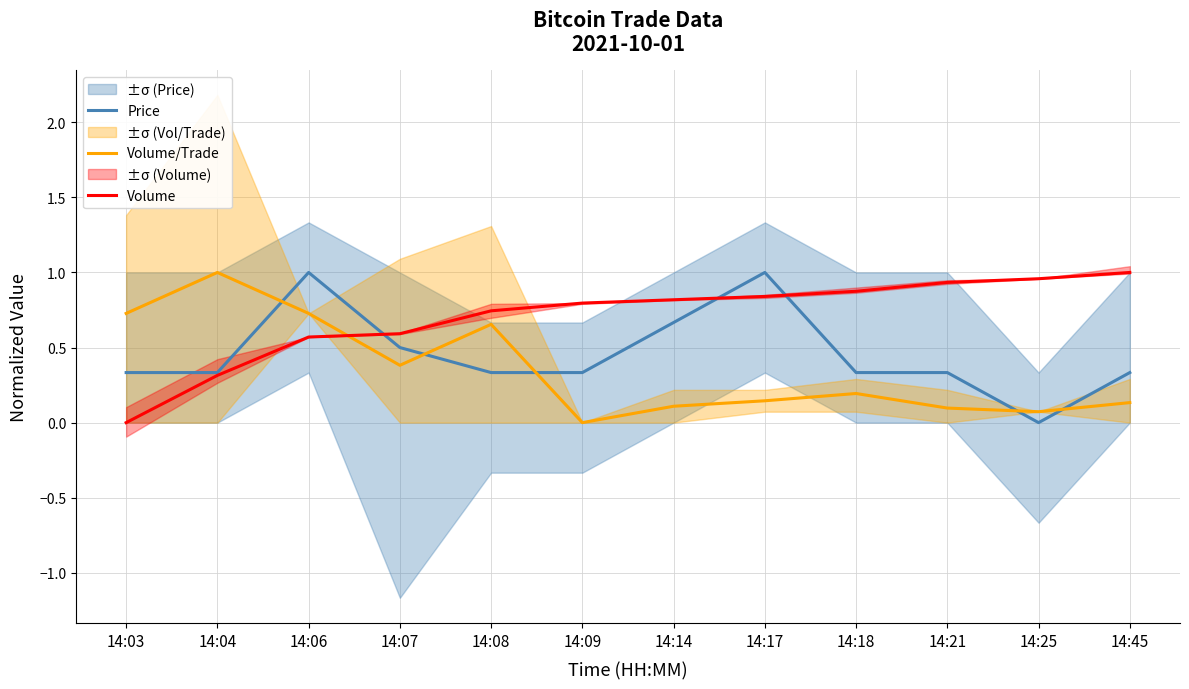

True or false: Price has a value of 0.5 at 14:07.

True